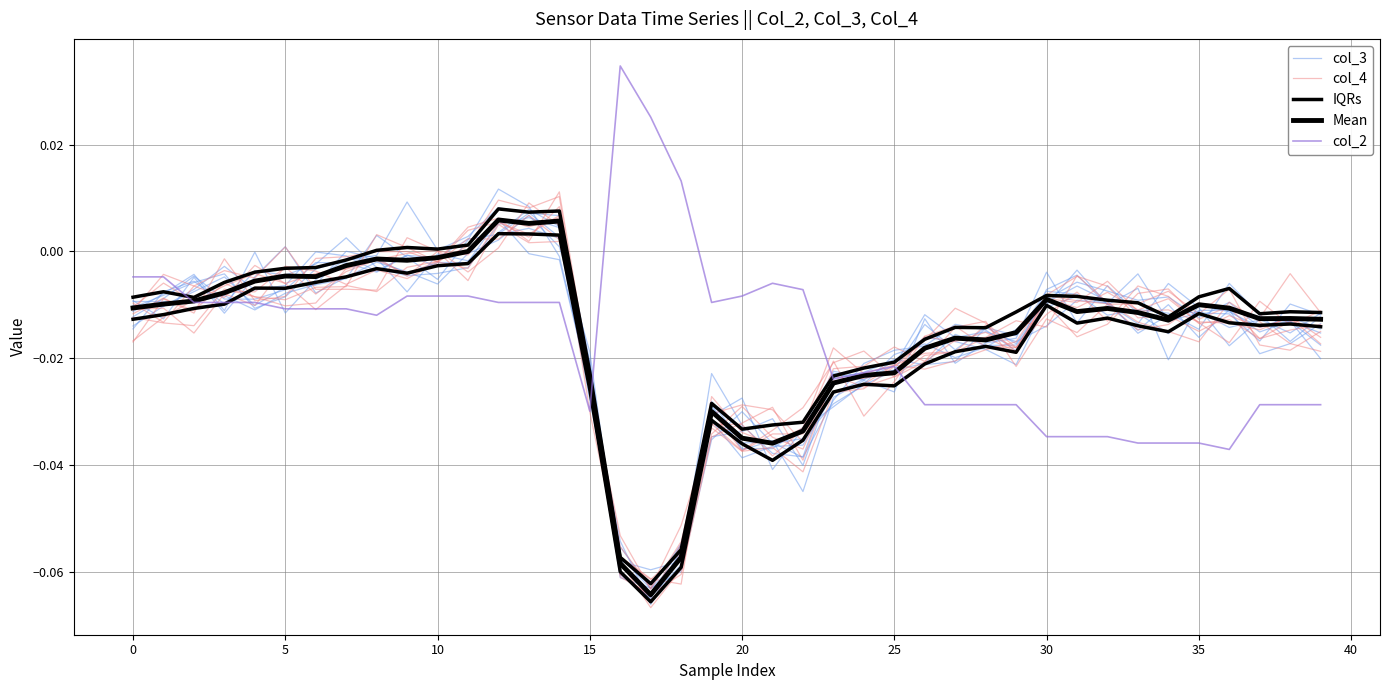

At which category is the sum across all series the highest?

12